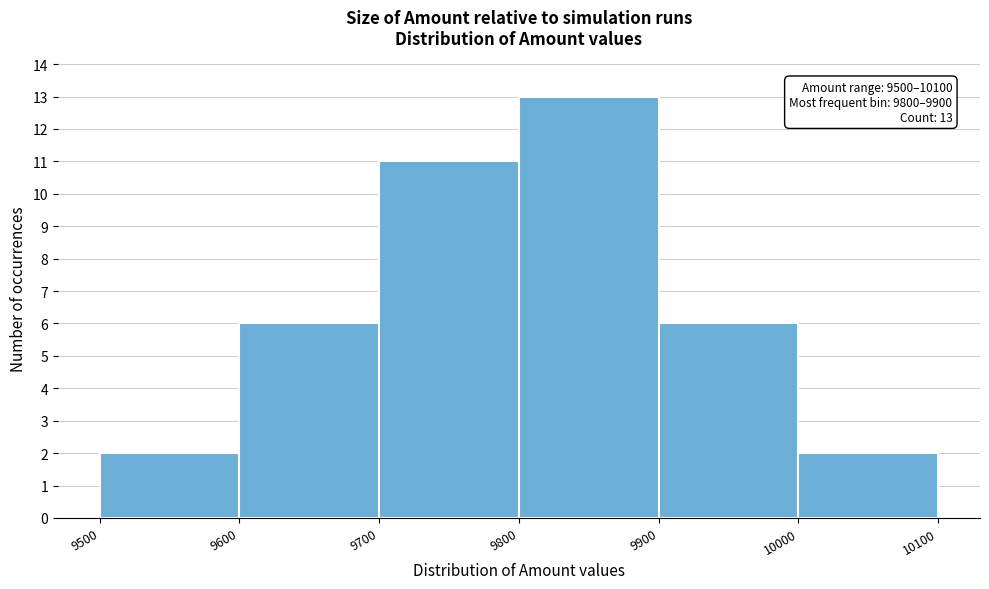

Over which range of the x-axis is the bar tallest?

9800 to 9900